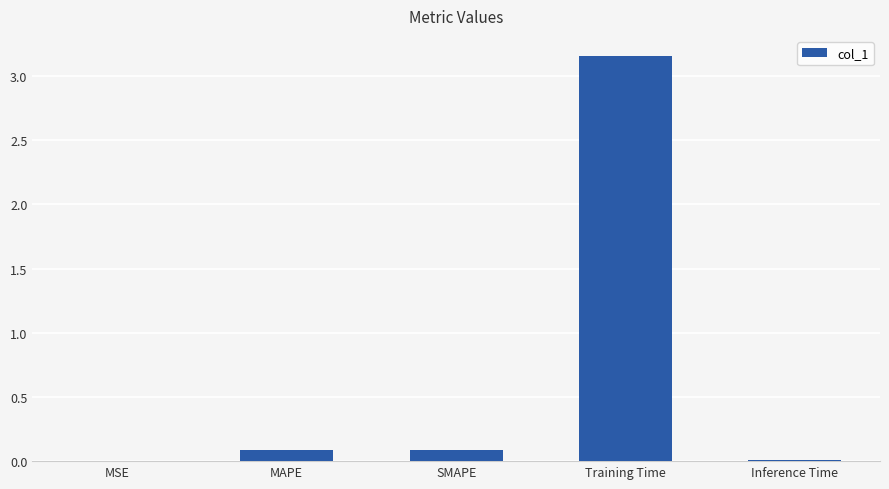

The value at SMAPE is 0.1. True or false?

True